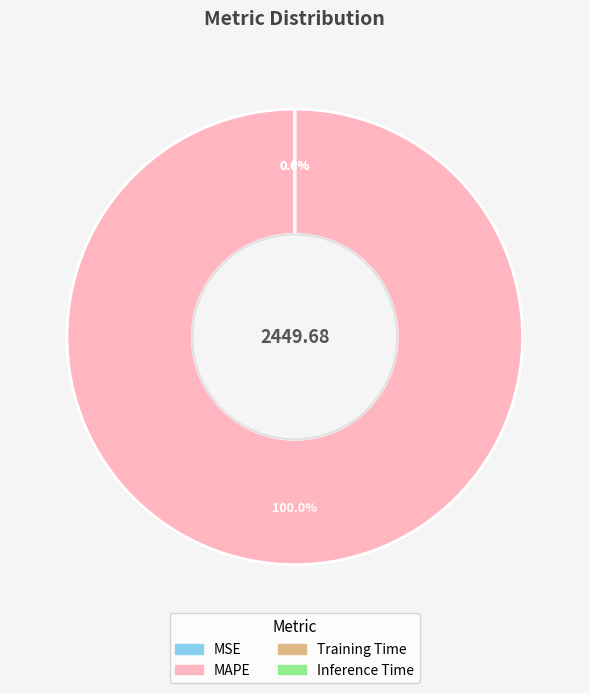

Combined, what portion of the pie is MAPE and MSE?

100.0%